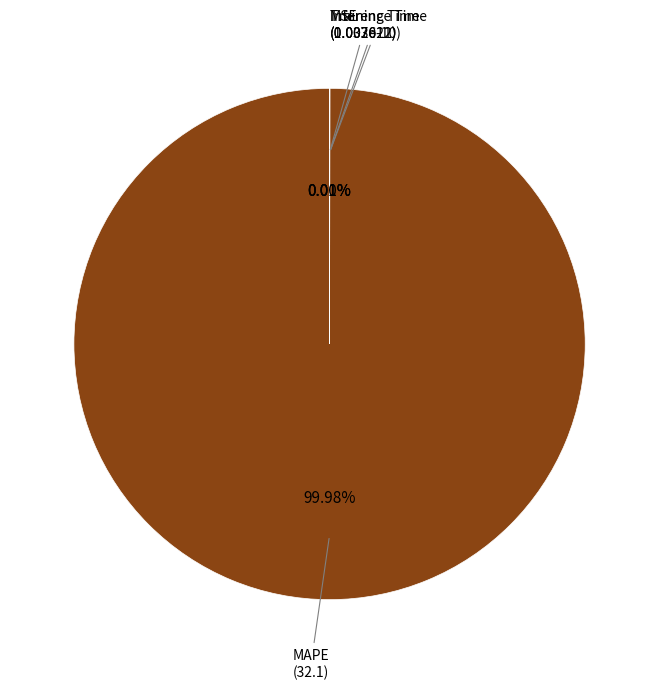

What is the majority slice?

MAPE